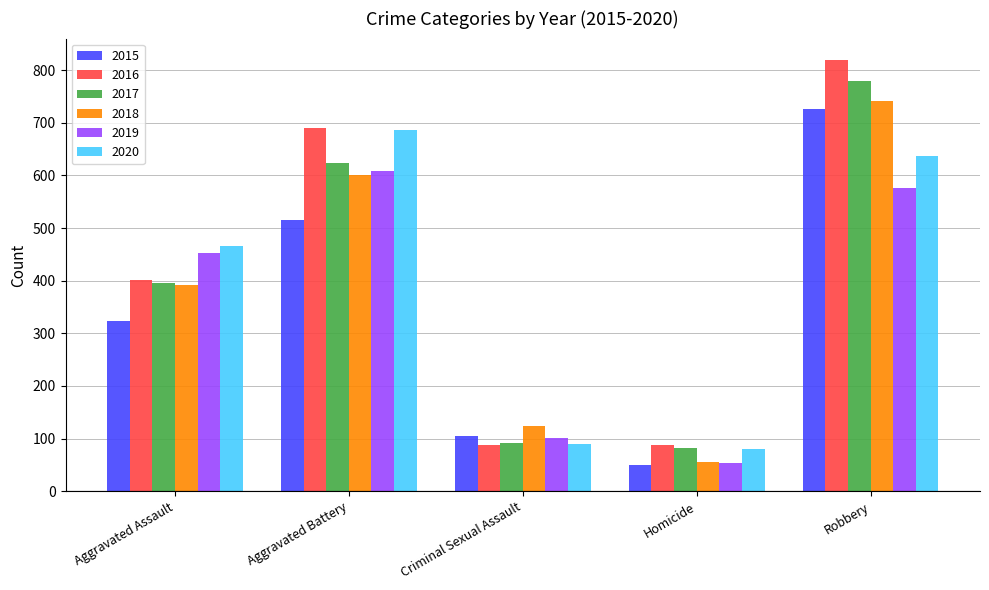

What is the difference between the second highest and minimum values in the 2019 series?

524